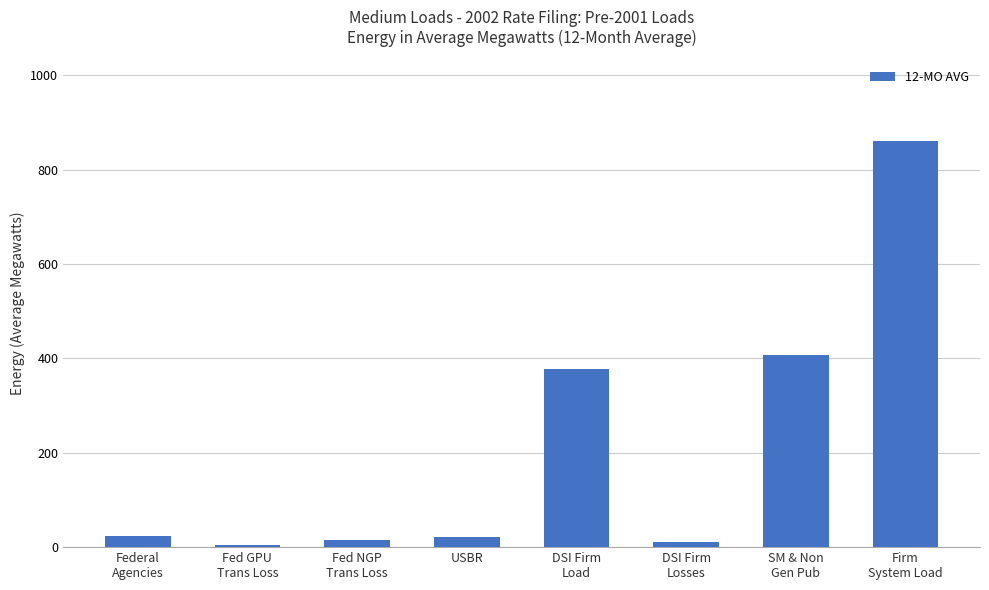

What is the change in value from DSI Firm
Load to DSI Firm
Losses?

-367